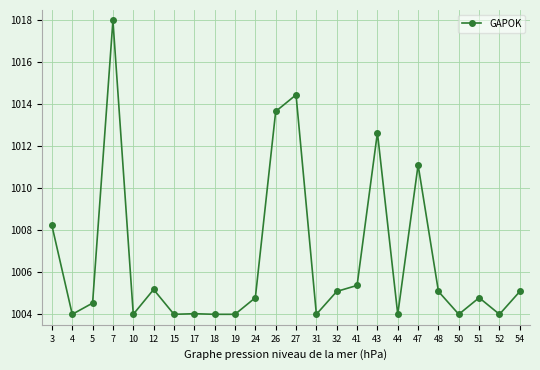

Reading left to right, transcribe all the data shown in this chart.

1008.2	1004.0	1004.5	1018.0	1004.0	1005.2	1004.0	1004.0	1004.0	1004.0	1004.8	1013.7	1014.5	1004.0	1005.1	1005.4	1012.7	1004.0	1011.1	1005.1	1004.0	1004.8	1004.0	1005.1